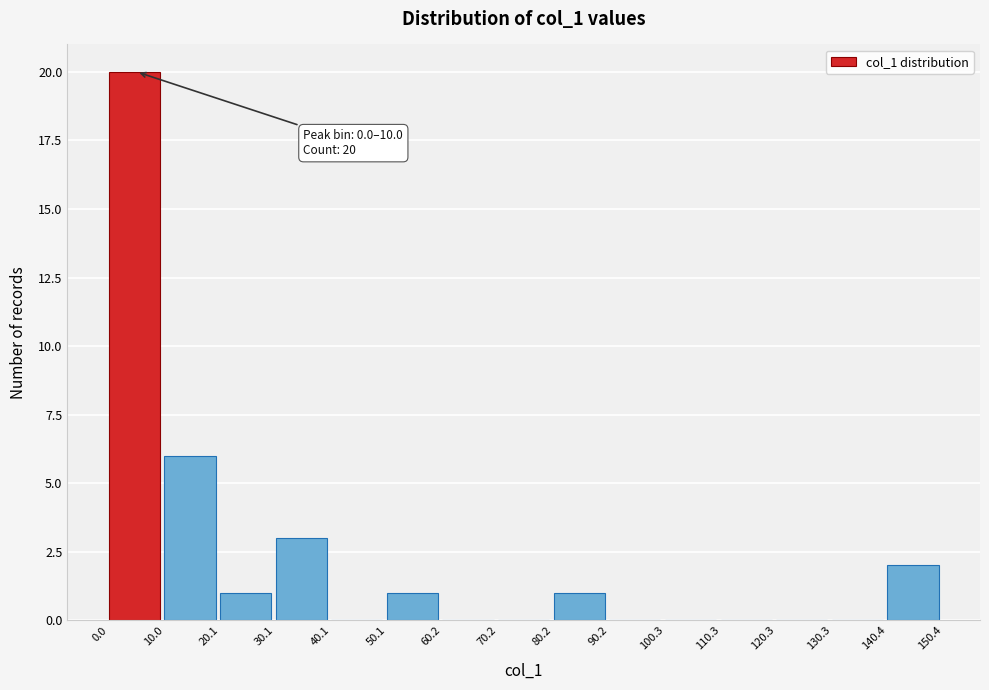

Which range on the x-axis has the tallest bar?

0.0 to 10.0